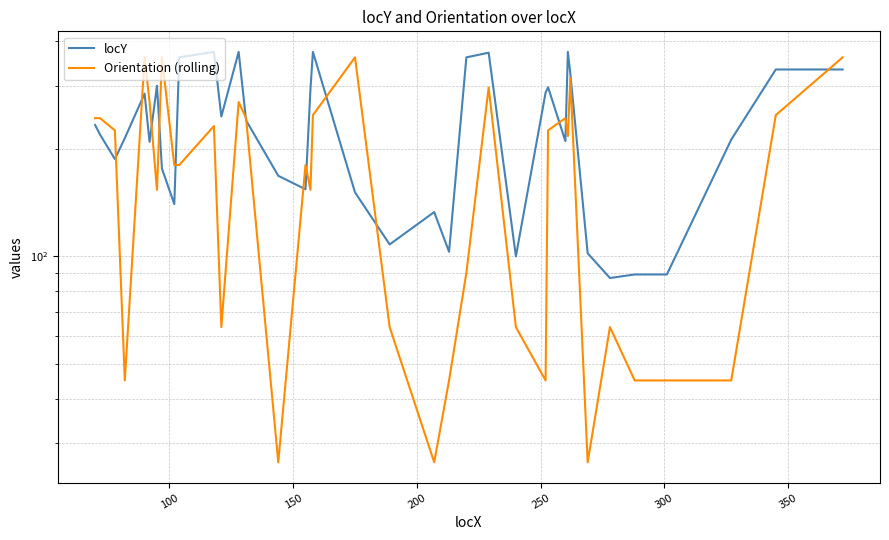

How many intersections are there between Orientation (rolling) and locY?

14